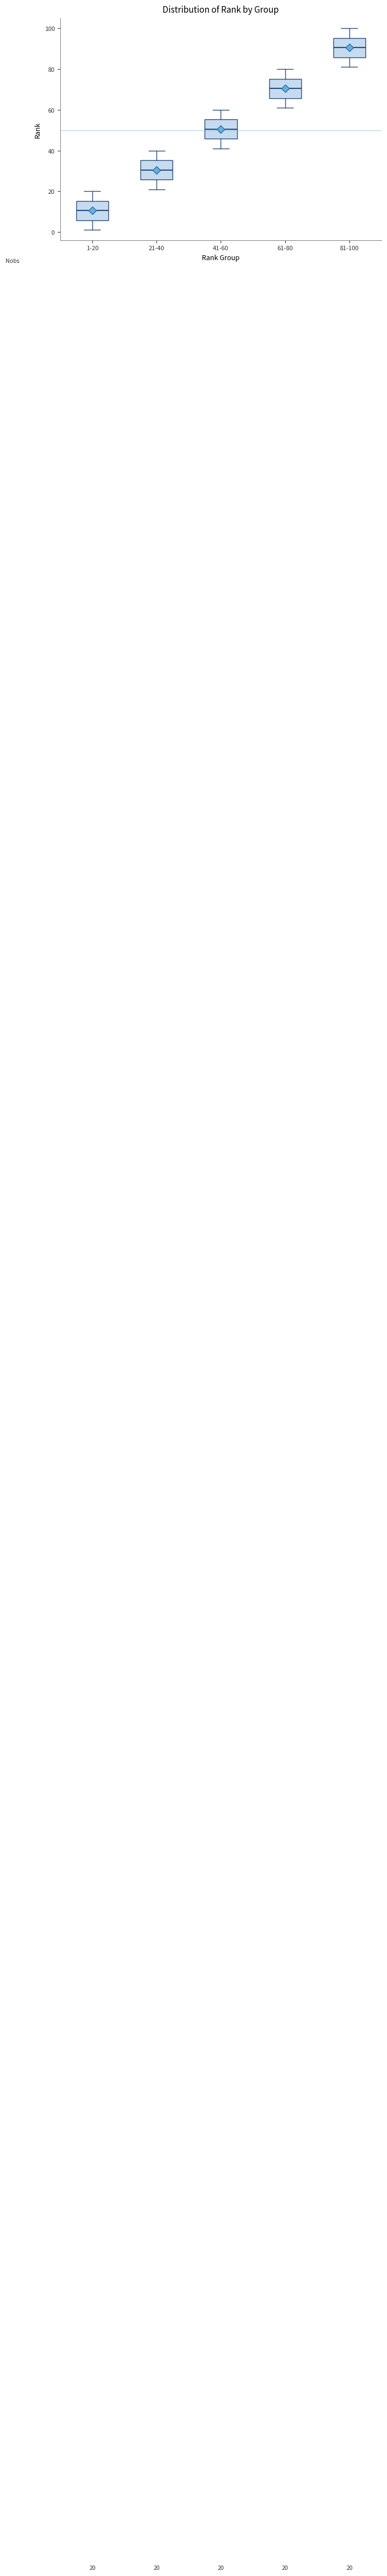

Which box has the lowest median line?

1-20